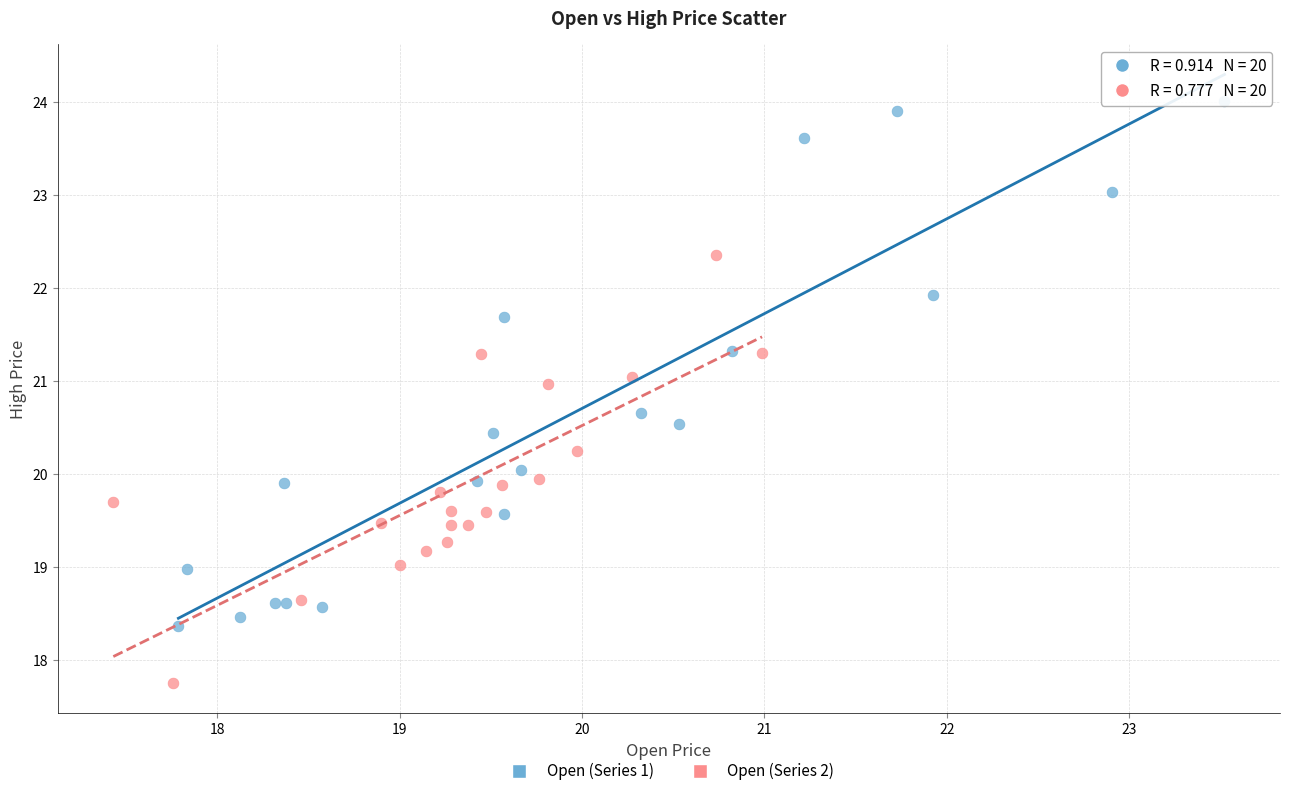

Which series reaches the maximum Y coordinate?

Open (Series 1)